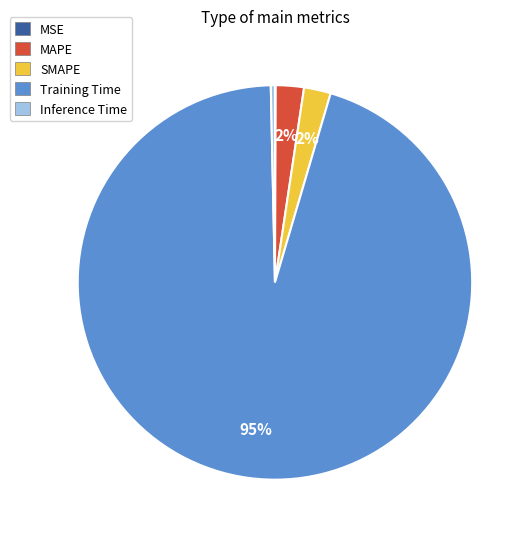

Do Inference Time and SMAPE together represent more than half of the pie?

No